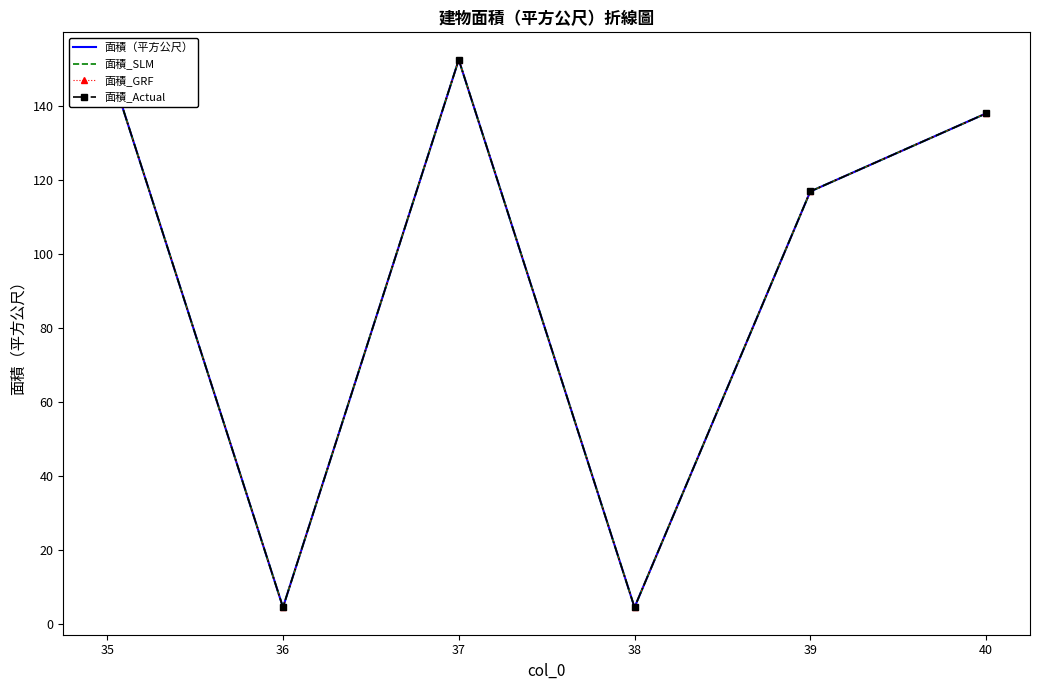

At which category does 面積_Actual reach its first local valley?

36